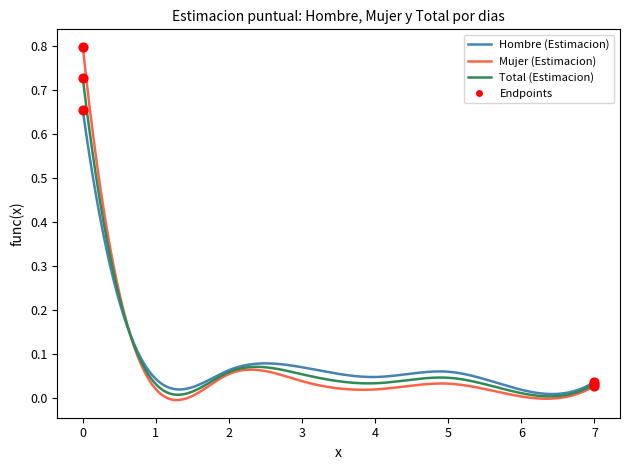

Rank the series by their maximum value, from lowest to highest.

Hombre (Estimacion), Total (Estimacion), Mujer (Estimacion)